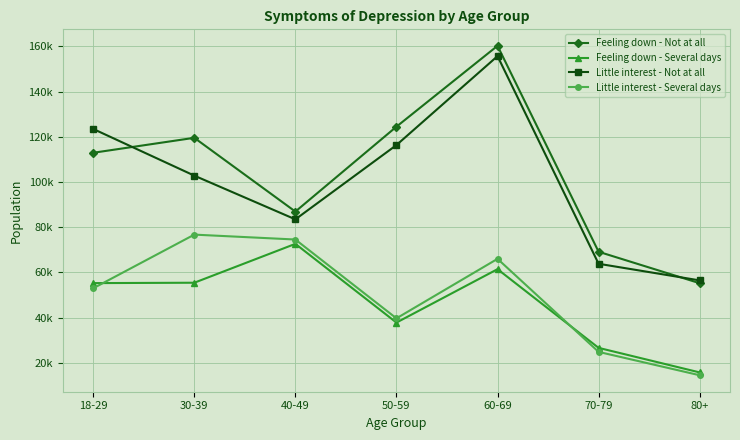

How many interior local peaks does the Feeling down - Not at all series have?

2